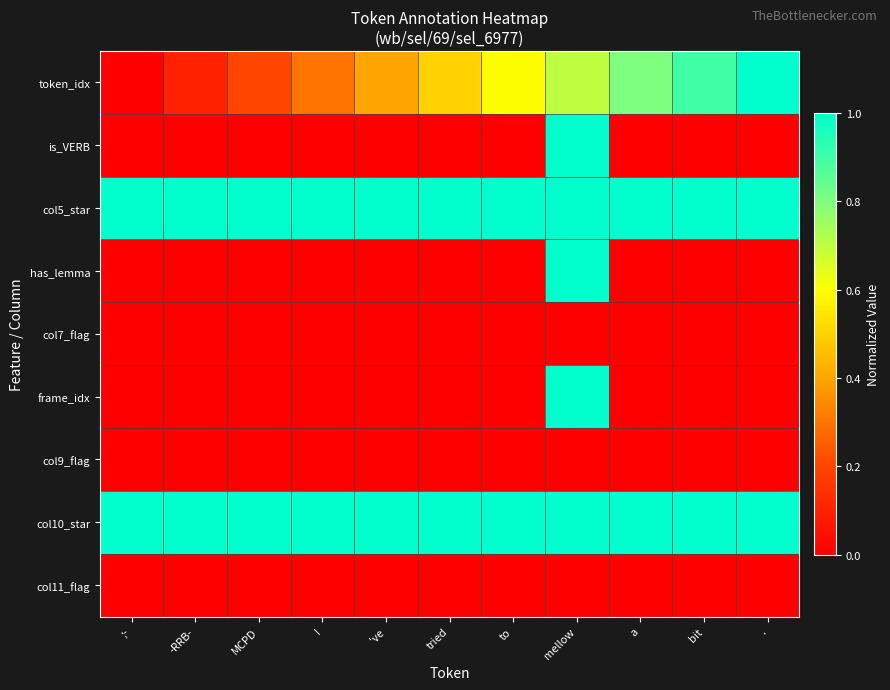

Reading left to right, list all the values displayed in this chart.

token_idx: ;-=0.0	-RRB-=0.1	MCPD=0.2	I=0.3	've=0.4	tried=0.5	to=0.6	mellow=0.7	a=0.8	bit=0.9	.=1.0
is_VERB: ;-=0.0	-RRB-=0.0	MCPD=0.0	I=0.0	've=0.0	tried=0.0	to=0.0	mellow=1.0	a=0.0	bit=0.0	.=0.0
col5_star: ;-=1.0	-RRB-=1.0	MCPD=1.0	I=1.0	've=1.0	tried=1.0	to=1.0	mellow=1.0	a=1.0	bit=1.0	.=1.0
has_lemma: ;-=0.0	-RRB-=0.0	MCPD=0.0	I=0.0	've=0.0	tried=0.0	to=0.0	mellow=1.0	a=0.0	bit=0.0	.=0.0
col7_flag: ;-=0.0	-RRB-=0.0	MCPD=0.0	I=0.0	've=0.0	tried=0.0	to=0.0	mellow=0.0	a=0.0	bit=0.0	.=0.0
frame_idx: ;-=0.0	-RRB-=0.0	MCPD=0.0	I=0.0	've=0.0	tried=0.0	to=0.0	mellow=1.0	a=0.0	bit=0.0	.=0.0
col9_flag: ;-=0.0	-RRB-=0.0	MCPD=0.0	I=0.0	've=0.0	tried=0.0	to=0.0	mellow=0.0	a=0.0	bit=0.0	.=0.0
col10_star: ;-=1.0	-RRB-=1.0	MCPD=1.0	I=1.0	've=1.0	tried=1.0	to=1.0	mellow=1.0	a=1.0	bit=1.0	.=1.0
col11_flag: ;-=0.0	-RRB-=0.0	MCPD=0.0	I=0.0	've=0.0	tried=0.0	to=0.0	mellow=0.0	a=0.0	bit=0.0	.=0.0